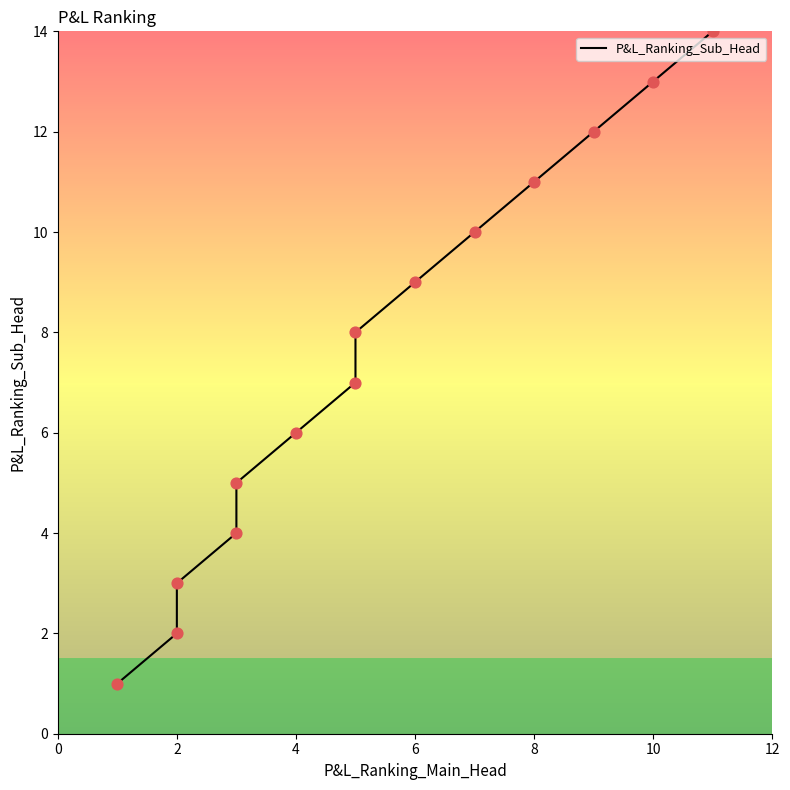

Between 4 and 0, which is larger?

4